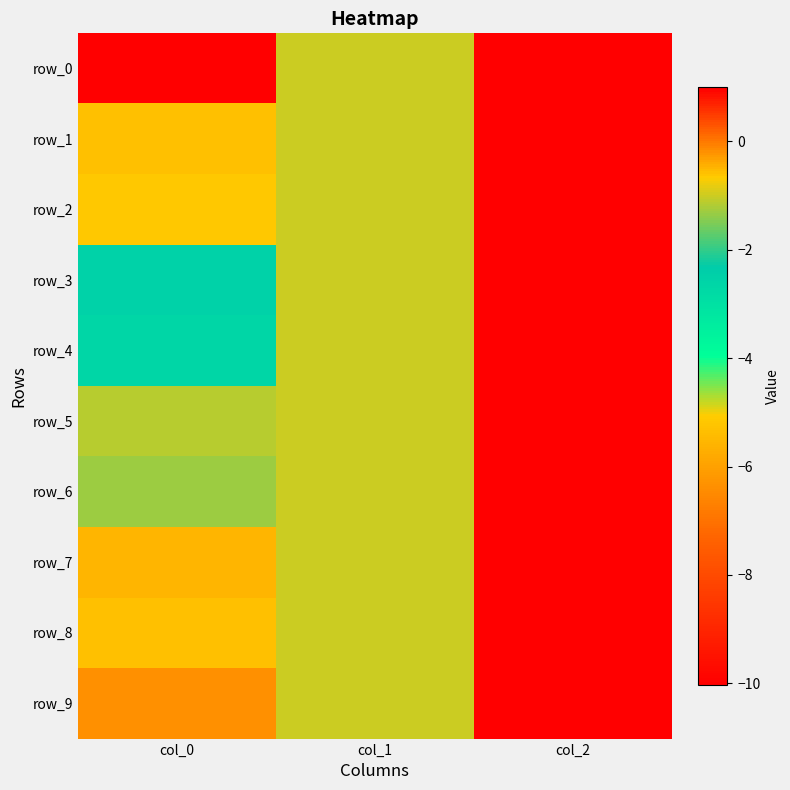

Reading left to right, list all the values displayed in this chart.

row_0: col_0=-10.0	col_1=-1.0	col_2=1.0
row_1: col_0=-5.3	col_1=-1.0	col_2=1.0
row_2: col_0=-5.1	col_1=-1.0	col_2=1.0
row_3: col_0=-2.5	col_1=-1.0	col_2=1.0
row_4: col_0=-2.6	col_1=-1.0	col_2=1.0
row_5: col_0=-1.1	col_1=-1.0	col_2=1.0
row_6: col_0=-1.3	col_1=-1.0	col_2=1.0
row_7: col_0=-0.5	col_1=-1.0	col_2=1.0
row_8: col_0=-0.6	col_1=-1.0	col_2=1.0
row_9: col_0=-0.2	col_1=-1.0	col_2=1.0